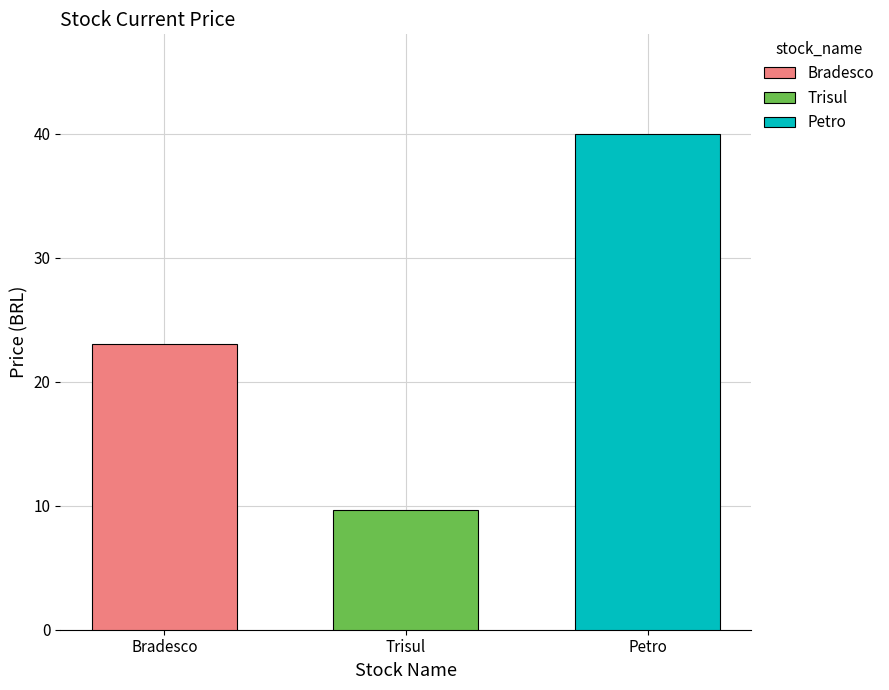

Rank the series at Trisul from lowest to highest value.

Trisul, Bradesco, Petro